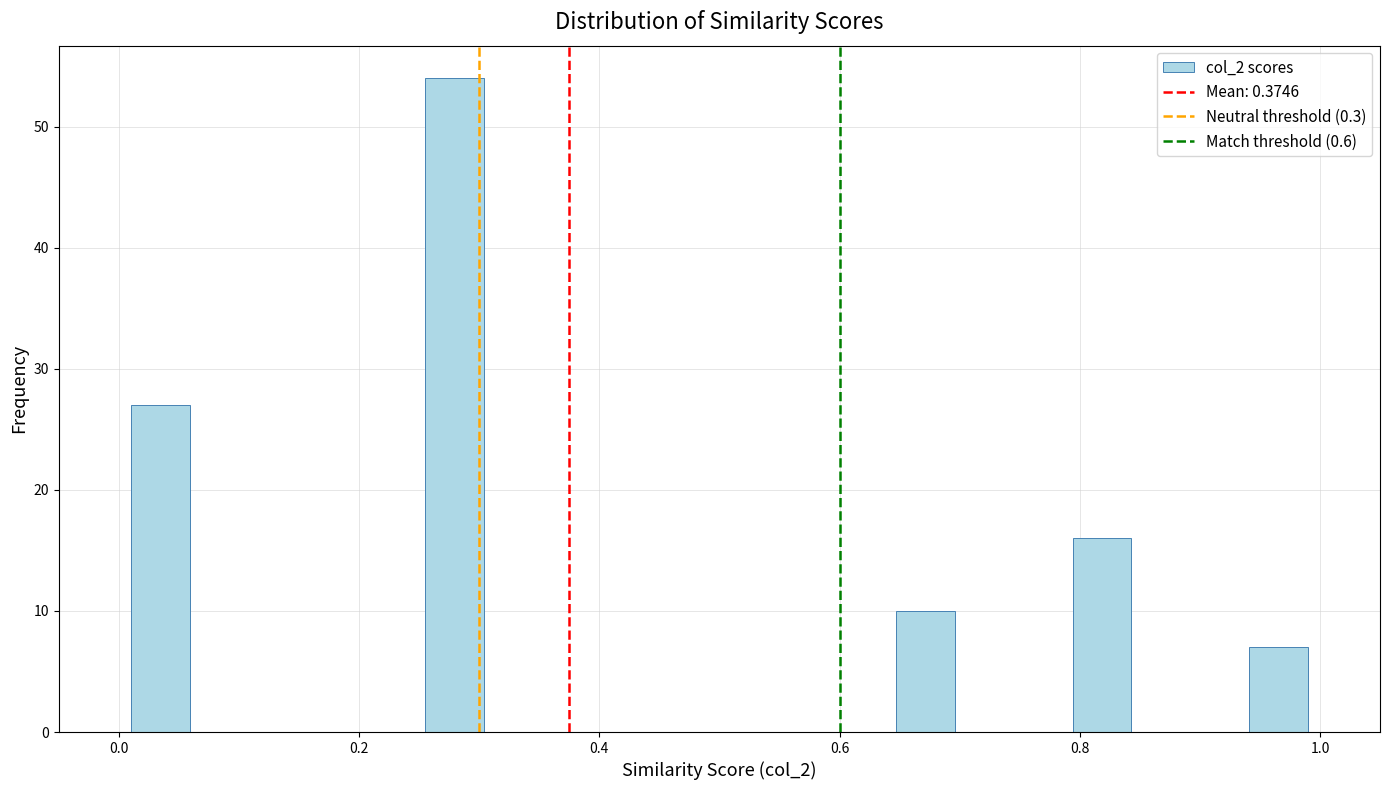

Around what value on the x-axis is the tallest bar? Give the approximate position of its centre, as read against the axis.

0.28